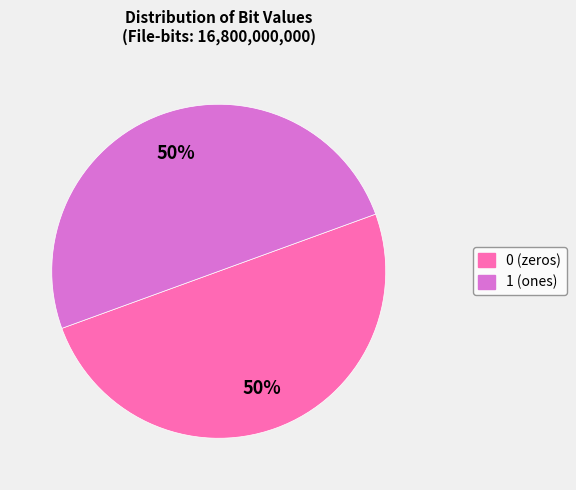

To the nearest percent, what is the combined percentage of 1 and 0?

100%